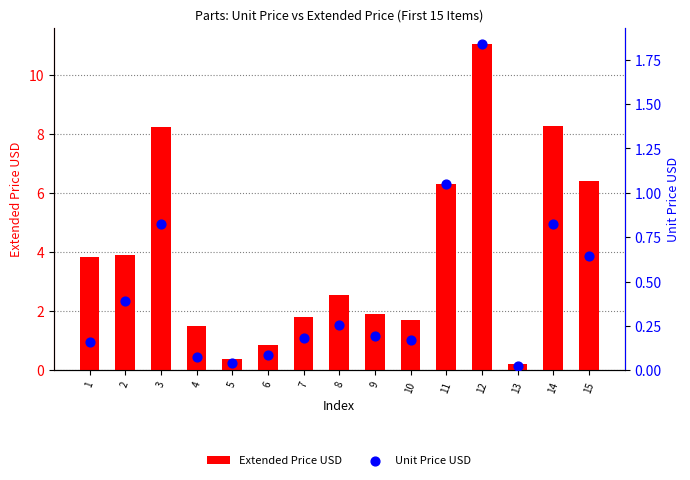

Which series reaches the maximum Y coordinate?

Extended Price USD